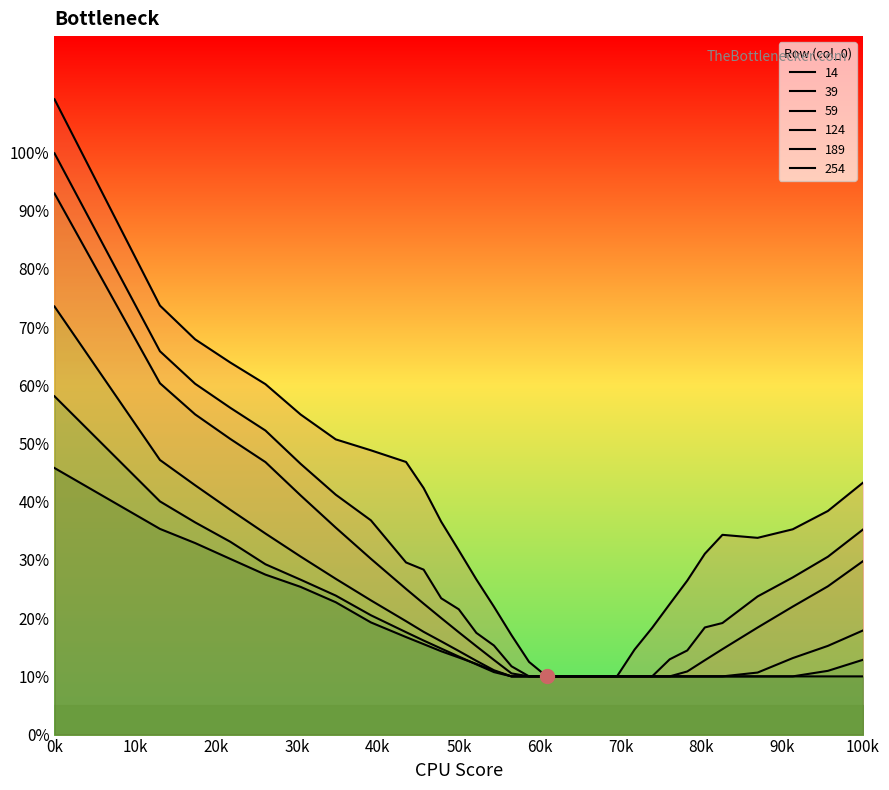

Rank the series at 6500 from highest to lowest value.

14, 39, 59, 124, 189, 254